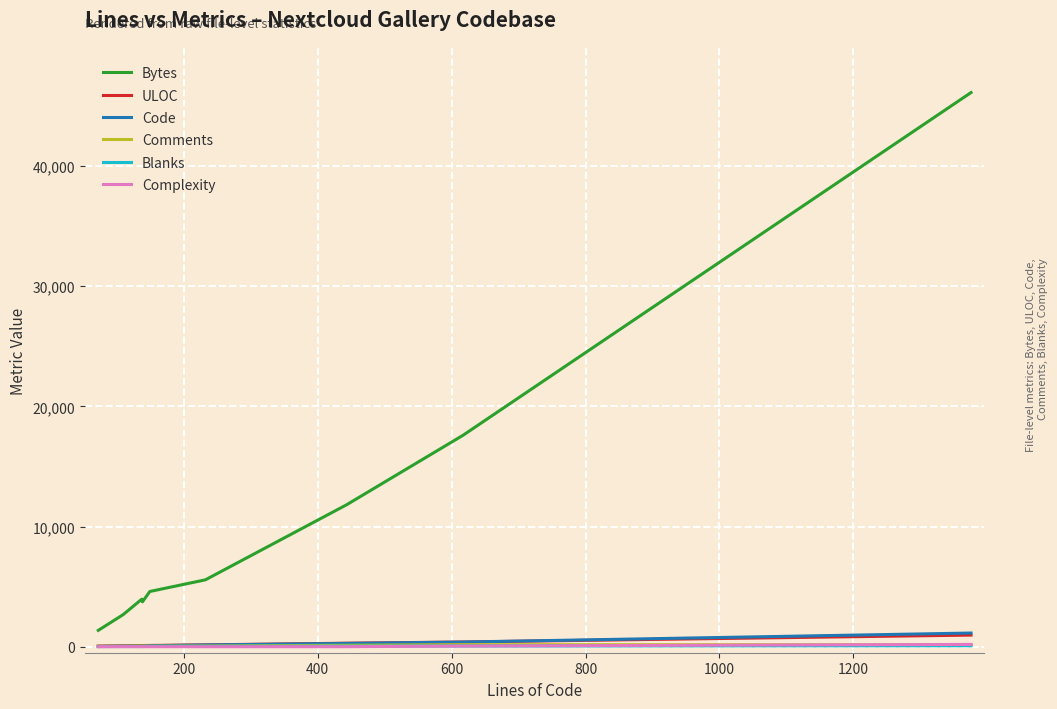

True or false: Code and Bytes cross at least once.

False